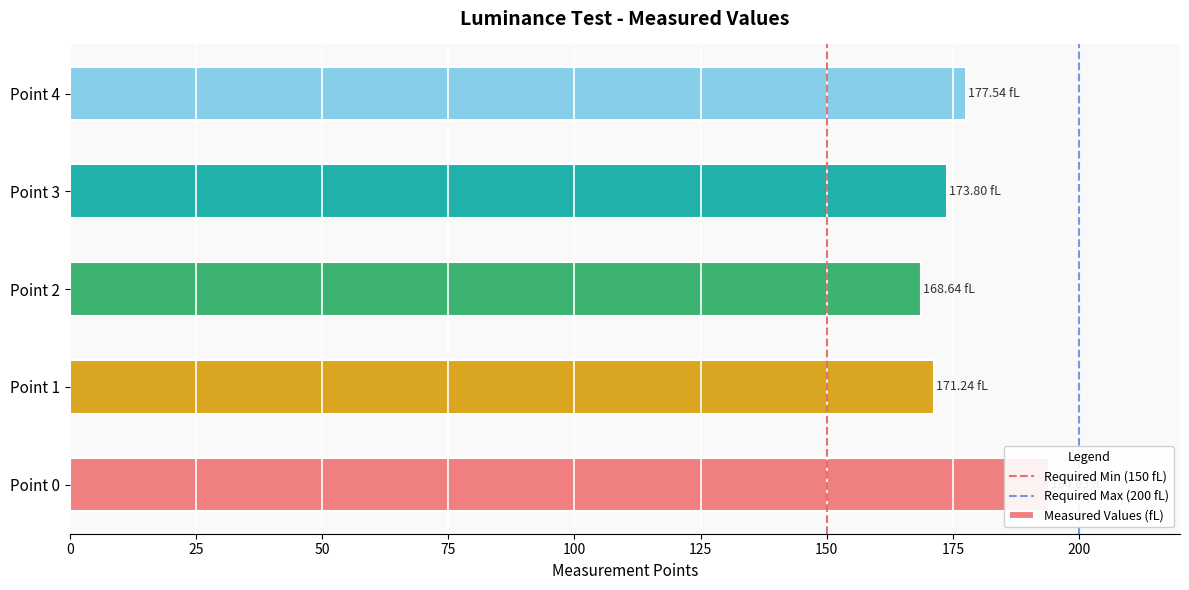

What is the greatest value displayed?

194.0